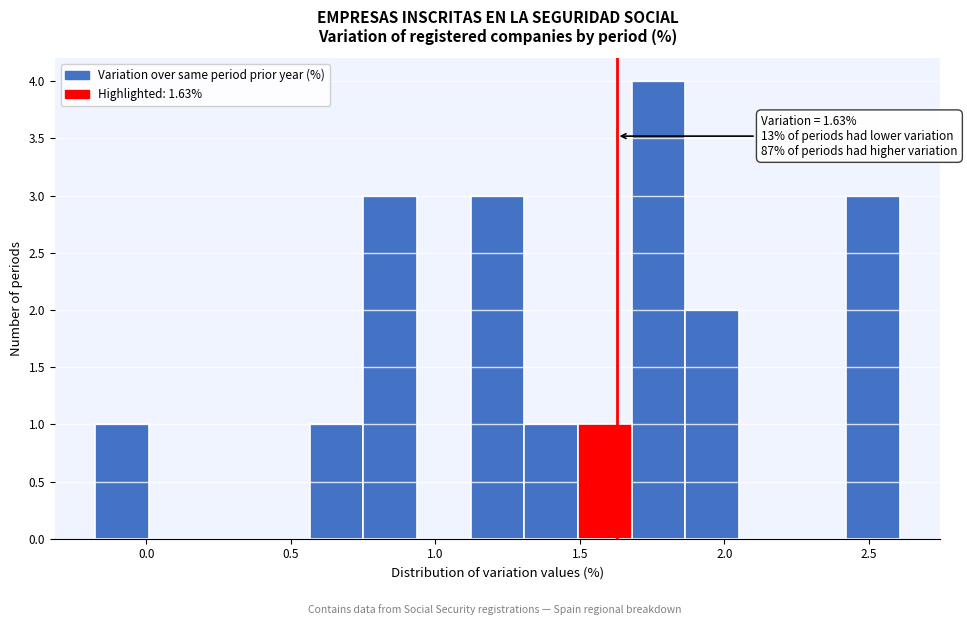

Read against the x-axis, roughly where is the centre of the tallest bar?

1.75